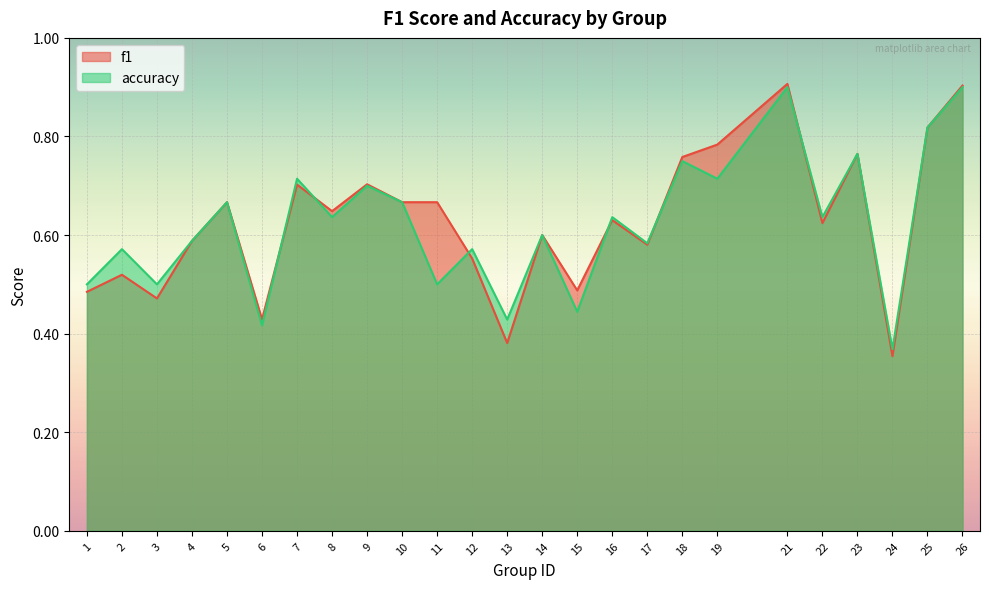

True or false: accuracy has a value of 1.2 at 23.

False